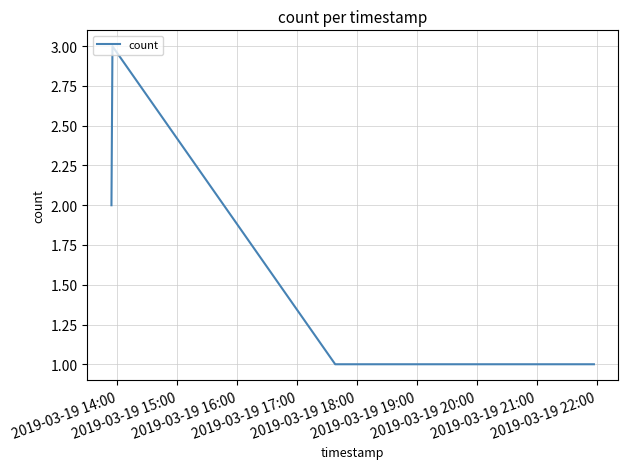

What is the greatest value displayed?

3